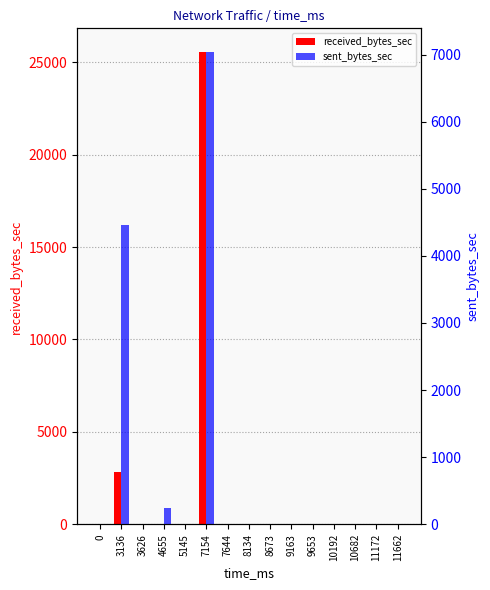

Is it true that received_bytes_sec equals 25550 at 7154?

True